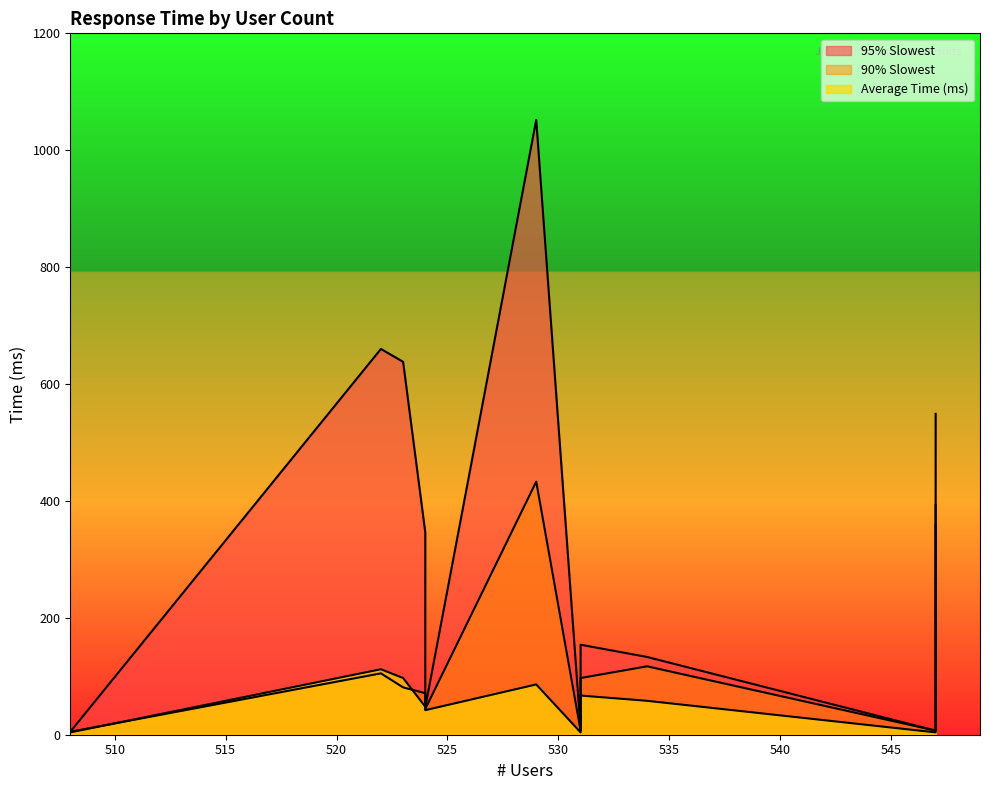

Rank the series at replace old id from lowest to highest value.

Average Time (ms), 90% Slowest, 95% Slowest